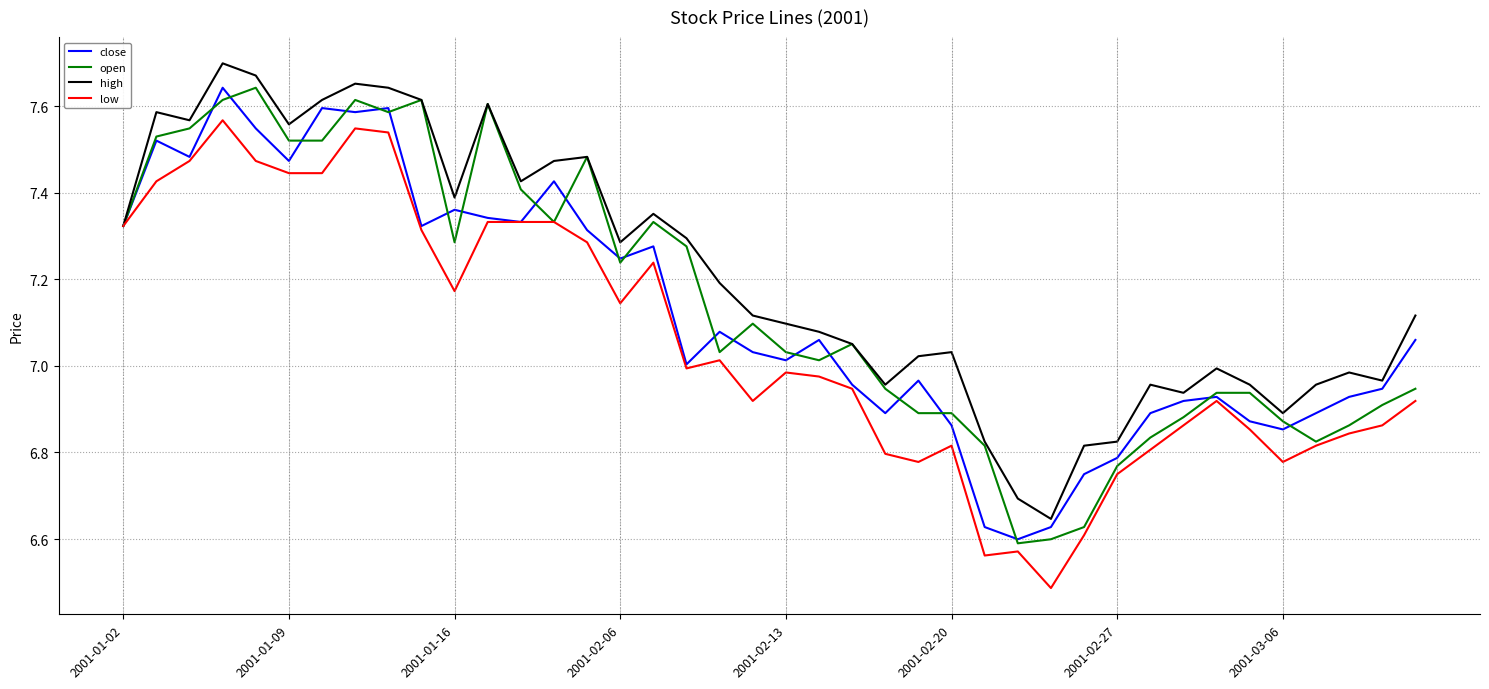

Which series has the largest total across all categories?

high